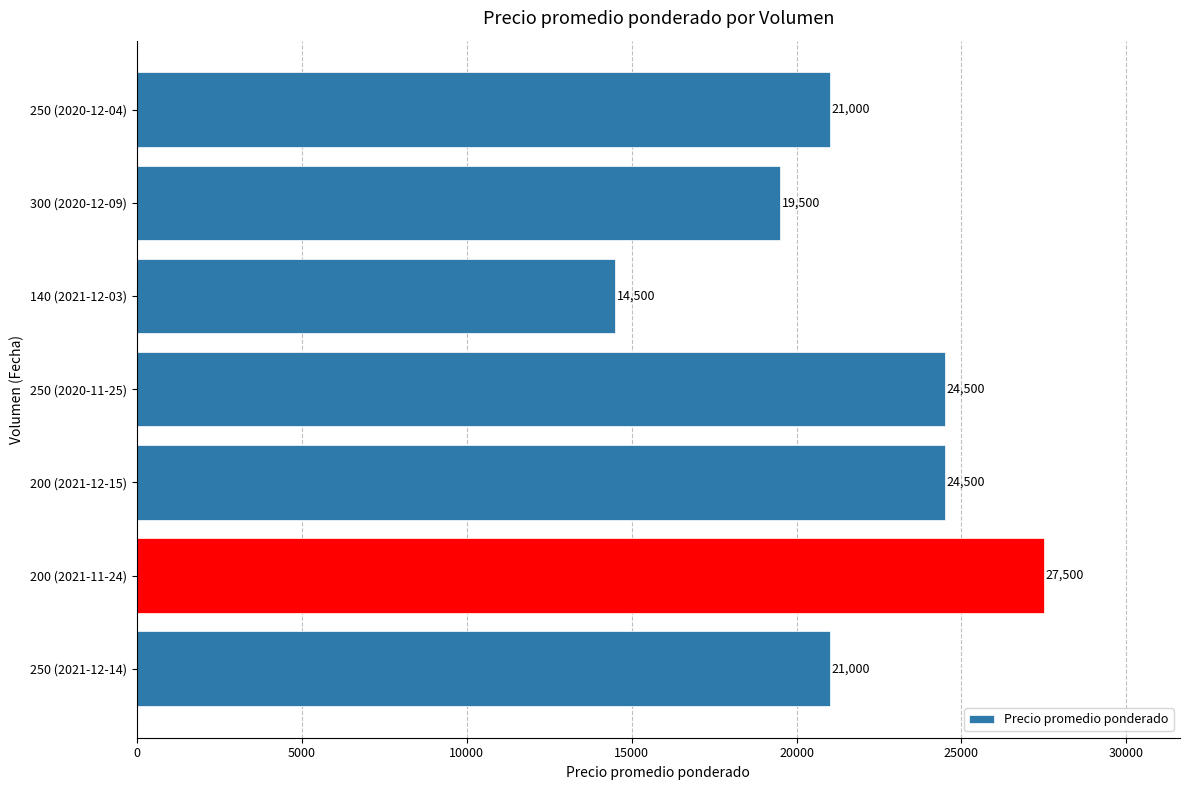

What is the greatest value displayed?

27500